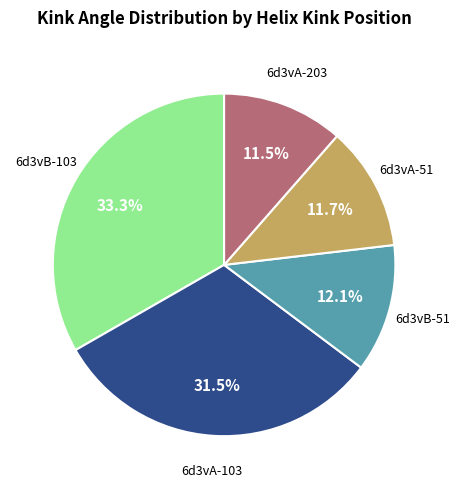

Does any single category account for the majority?

No